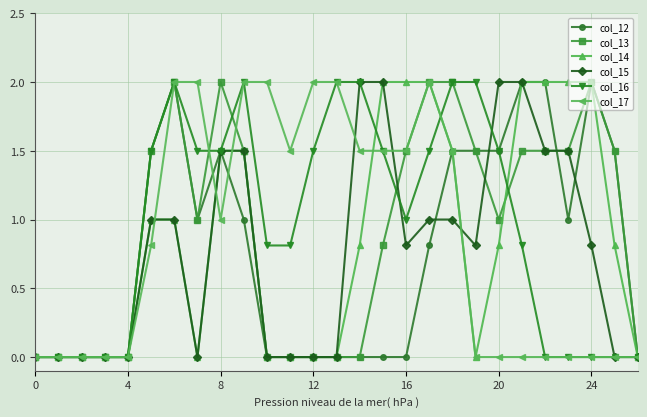

What is the highest value of the col_15 series?

2.0